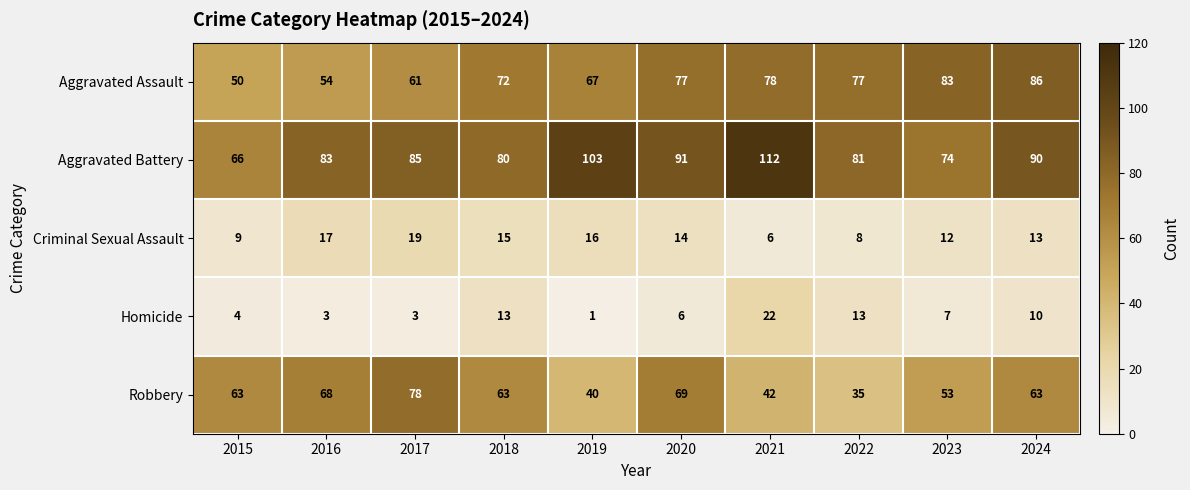

Which series has the largest range (max minus min)?

Aggravated Battery